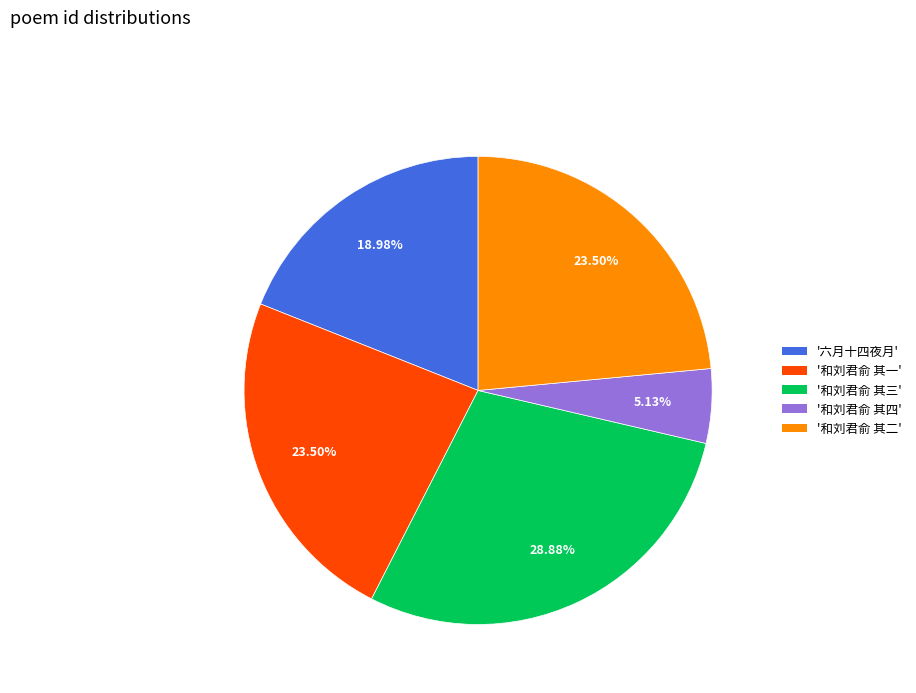

Is there a majority slice in this chart?

No